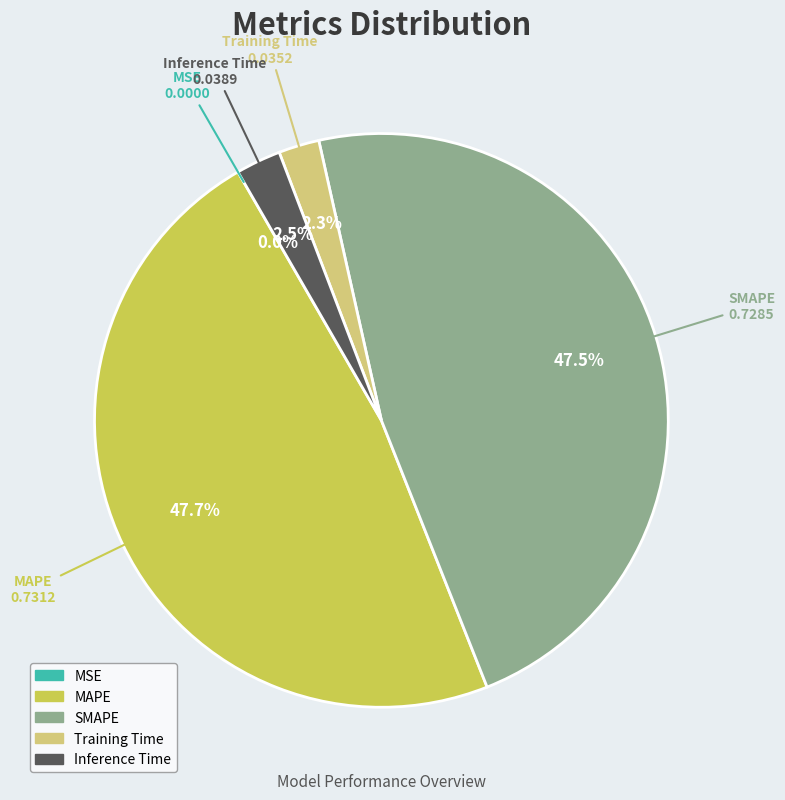

What percentage do MAPE and Training Time together represent?

50.0%